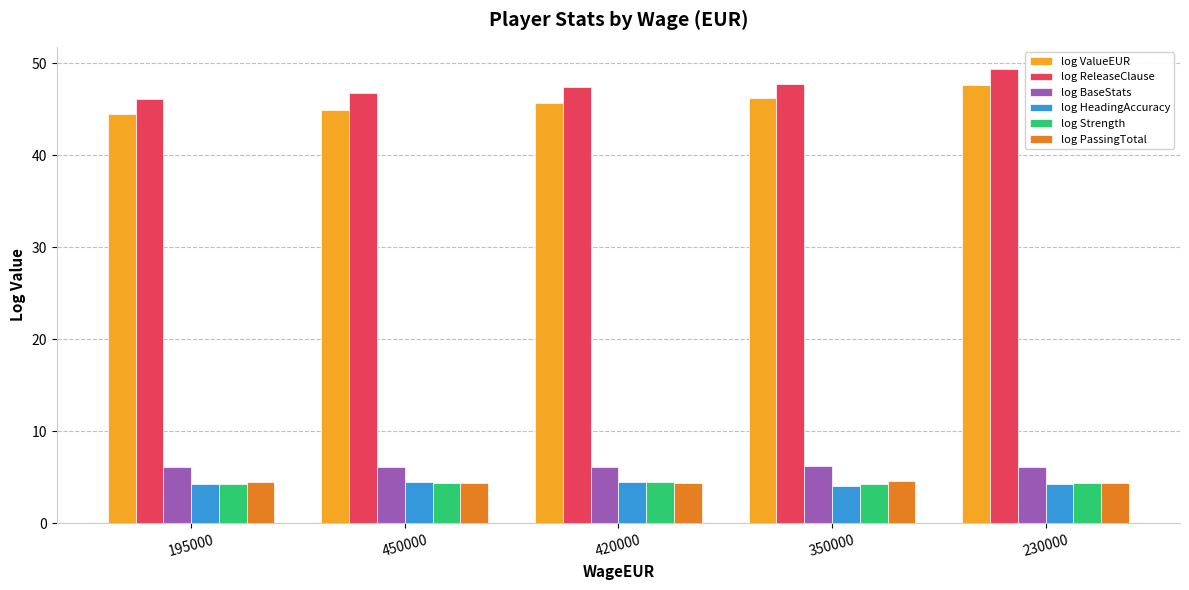

What is the total value across all series at 230000?

116.1